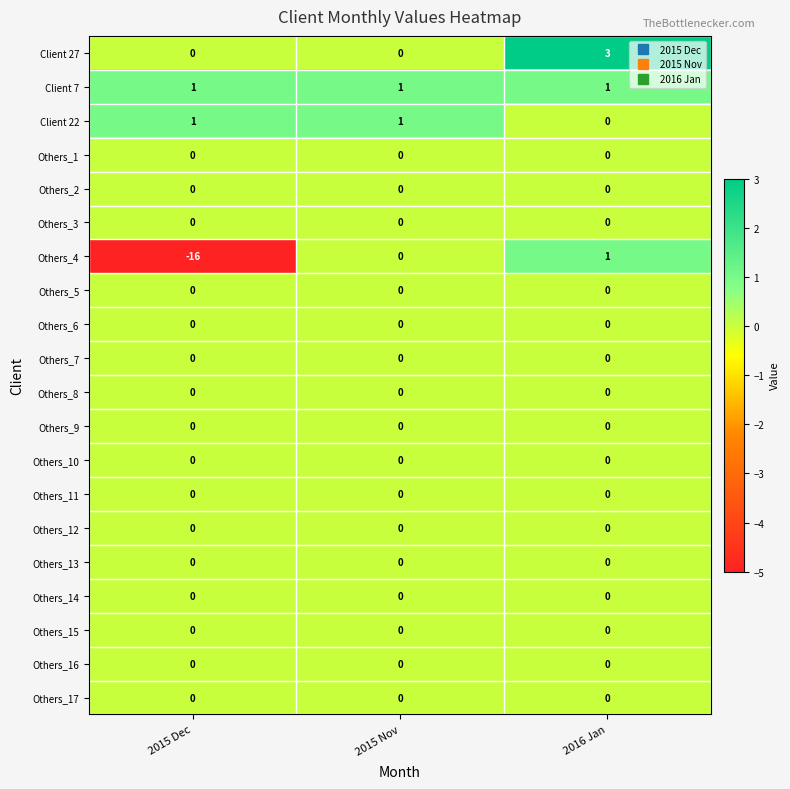

At which category is the sum across all series the highest?

2016 Jan